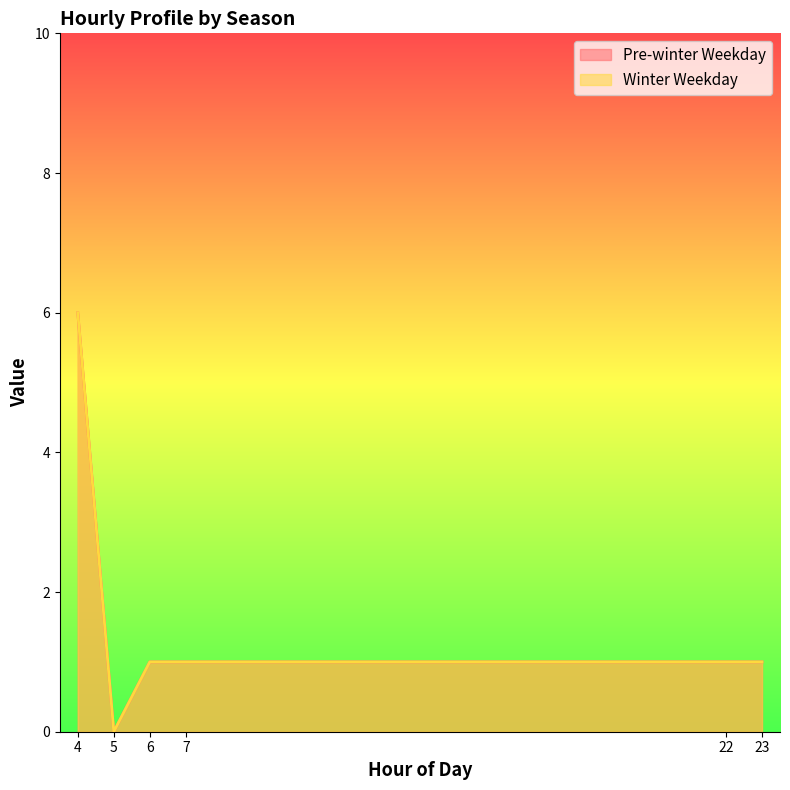

Which series changed the most between 4 and 23?

Pre-winter Weekday